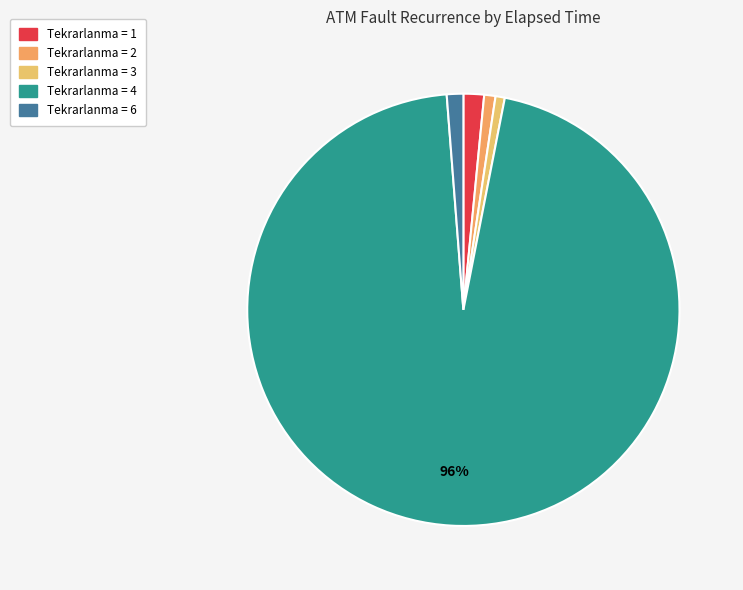

What is the smallest slice in the pie chart?

3